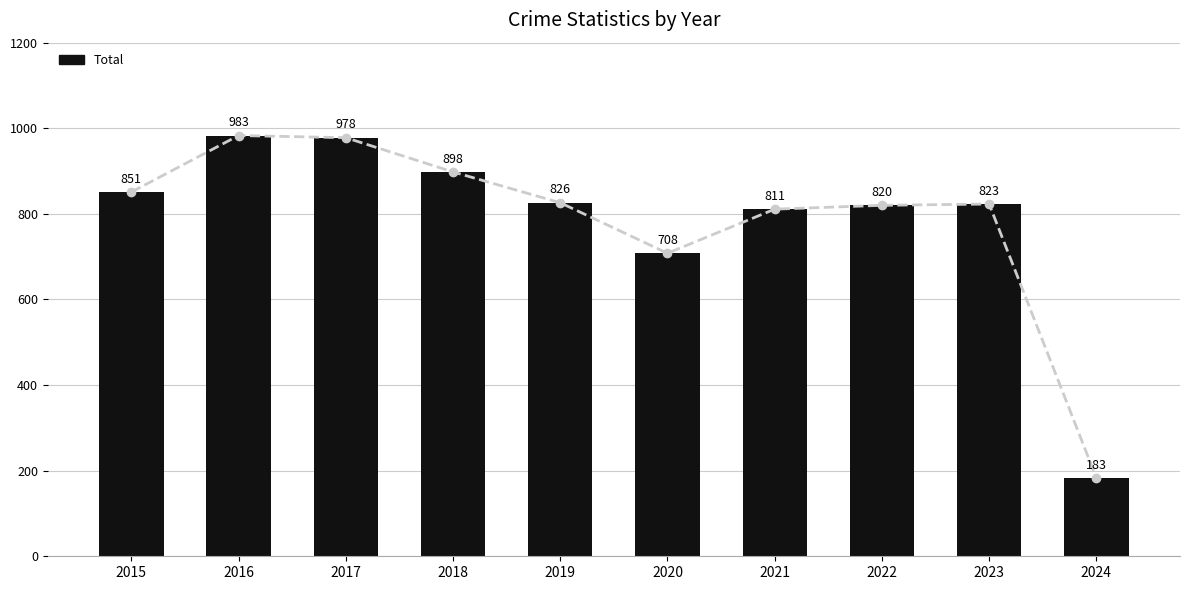

What is the value of the 1st bar from the left?

851